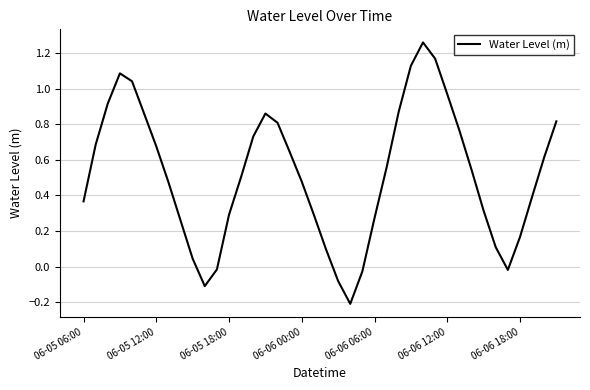

What is the difference between the maximum and minimum values?

1.5